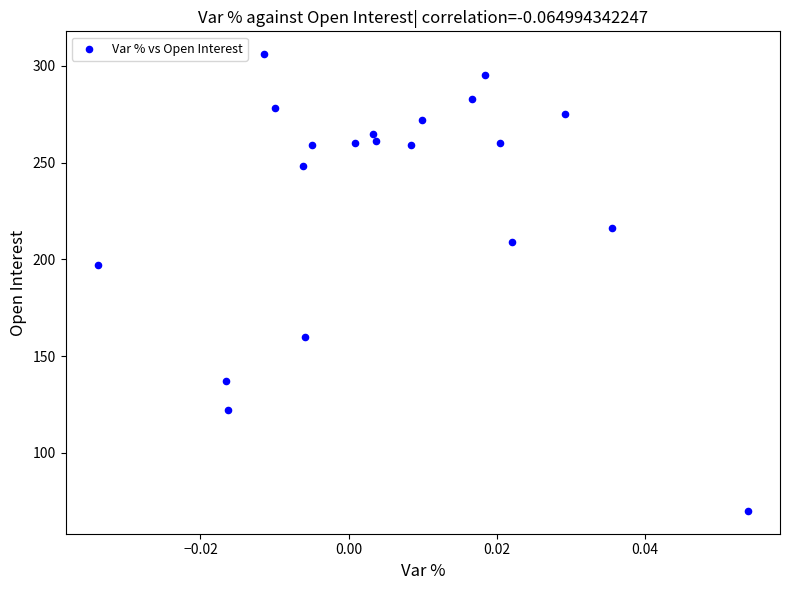

What is the range of Y values (max minus min)?

236